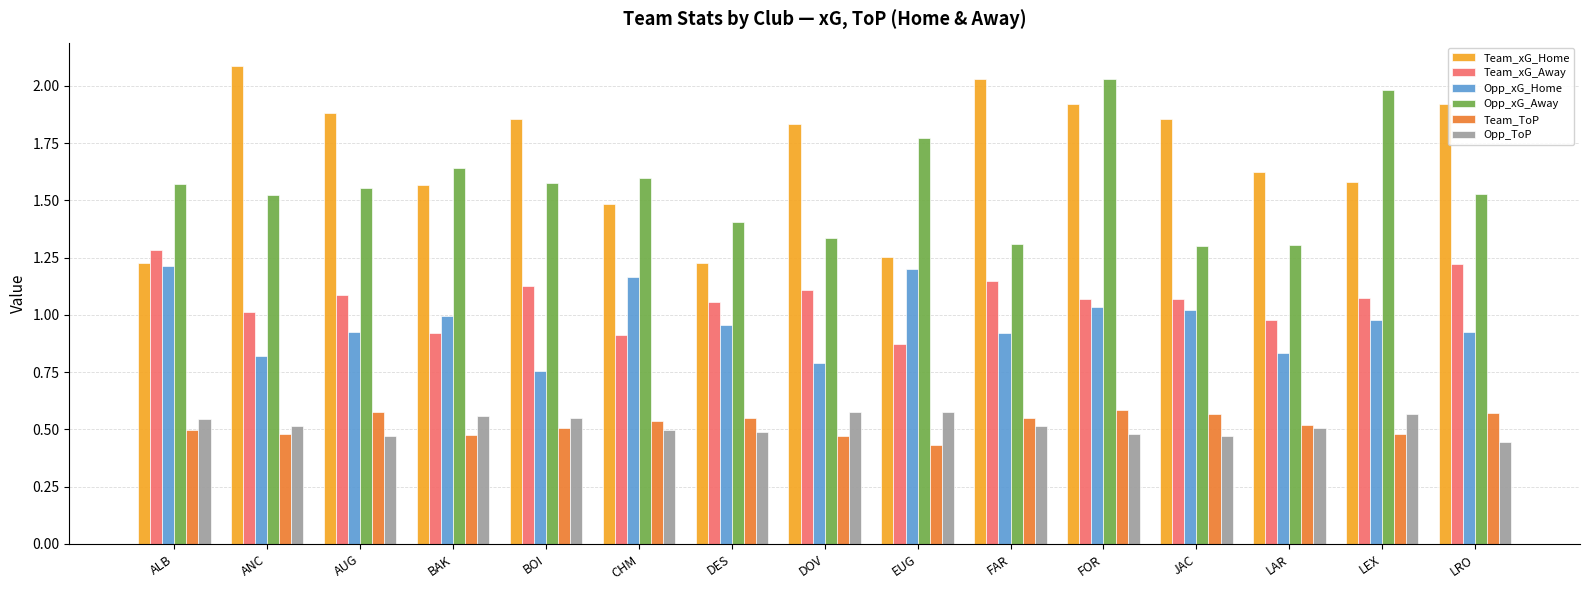

At which category is the sum across all series the highest?

FOR